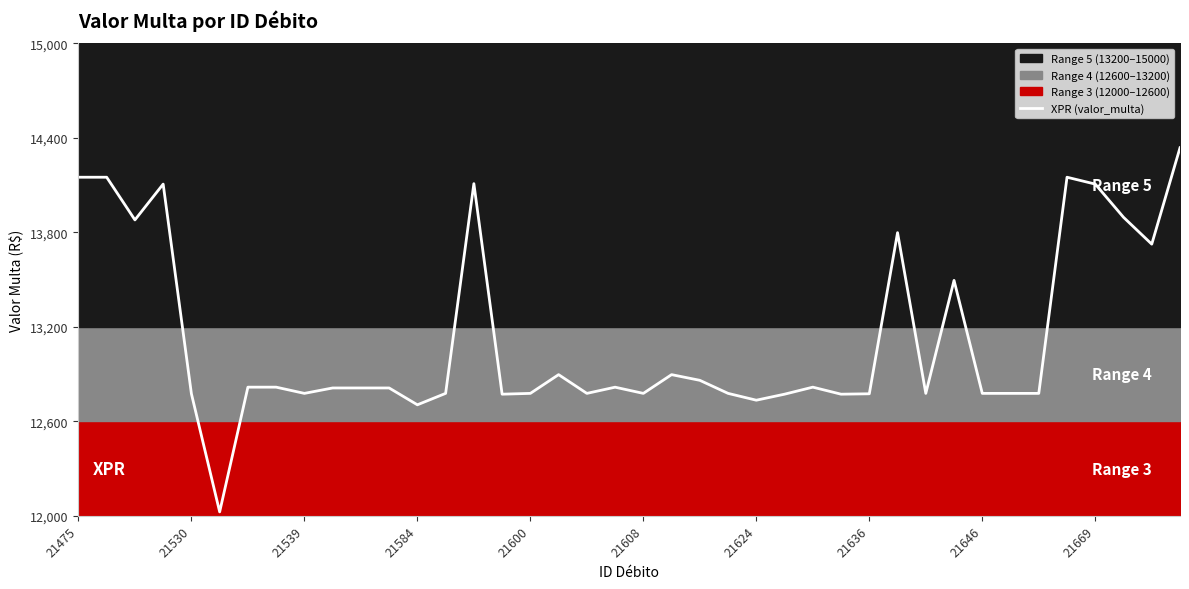

True or false: the data has more than 1 interior local peaks.

True